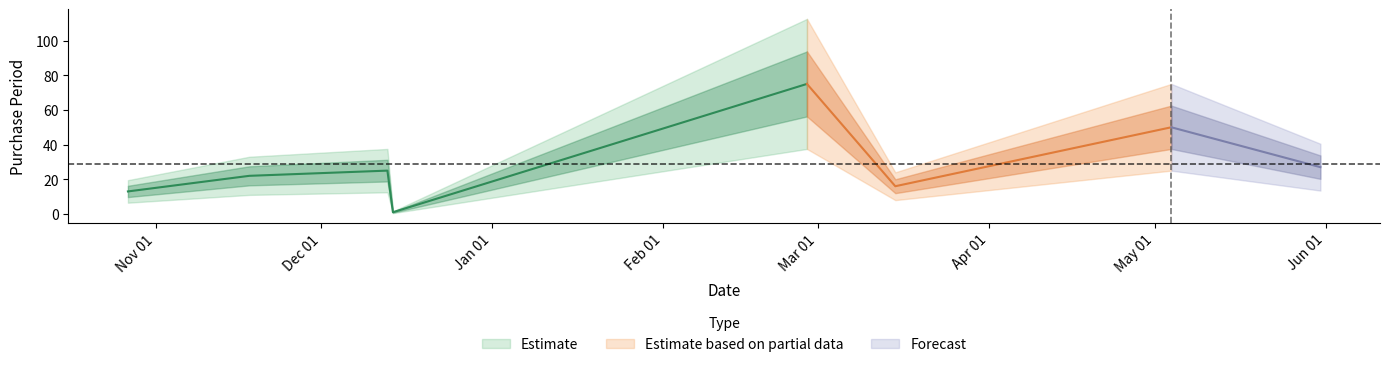

How many lines are shown in the chart?

1